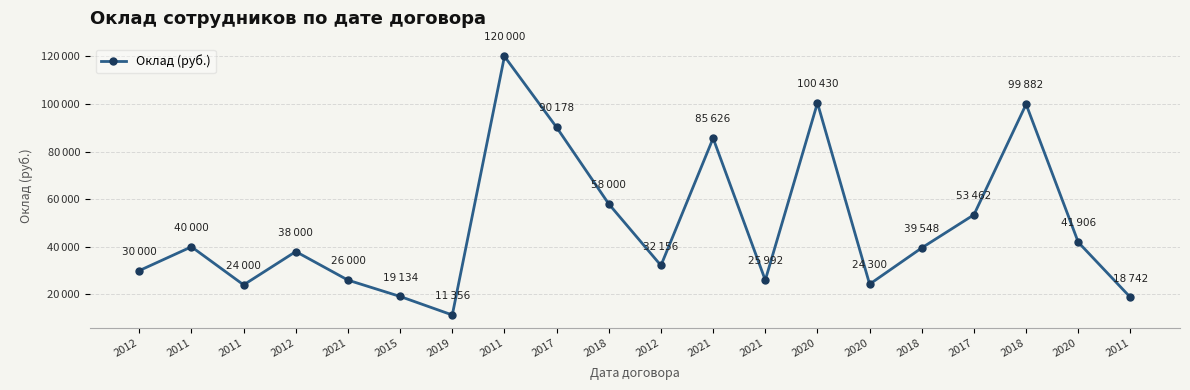

Does the chart have visible grid lines?

Yes